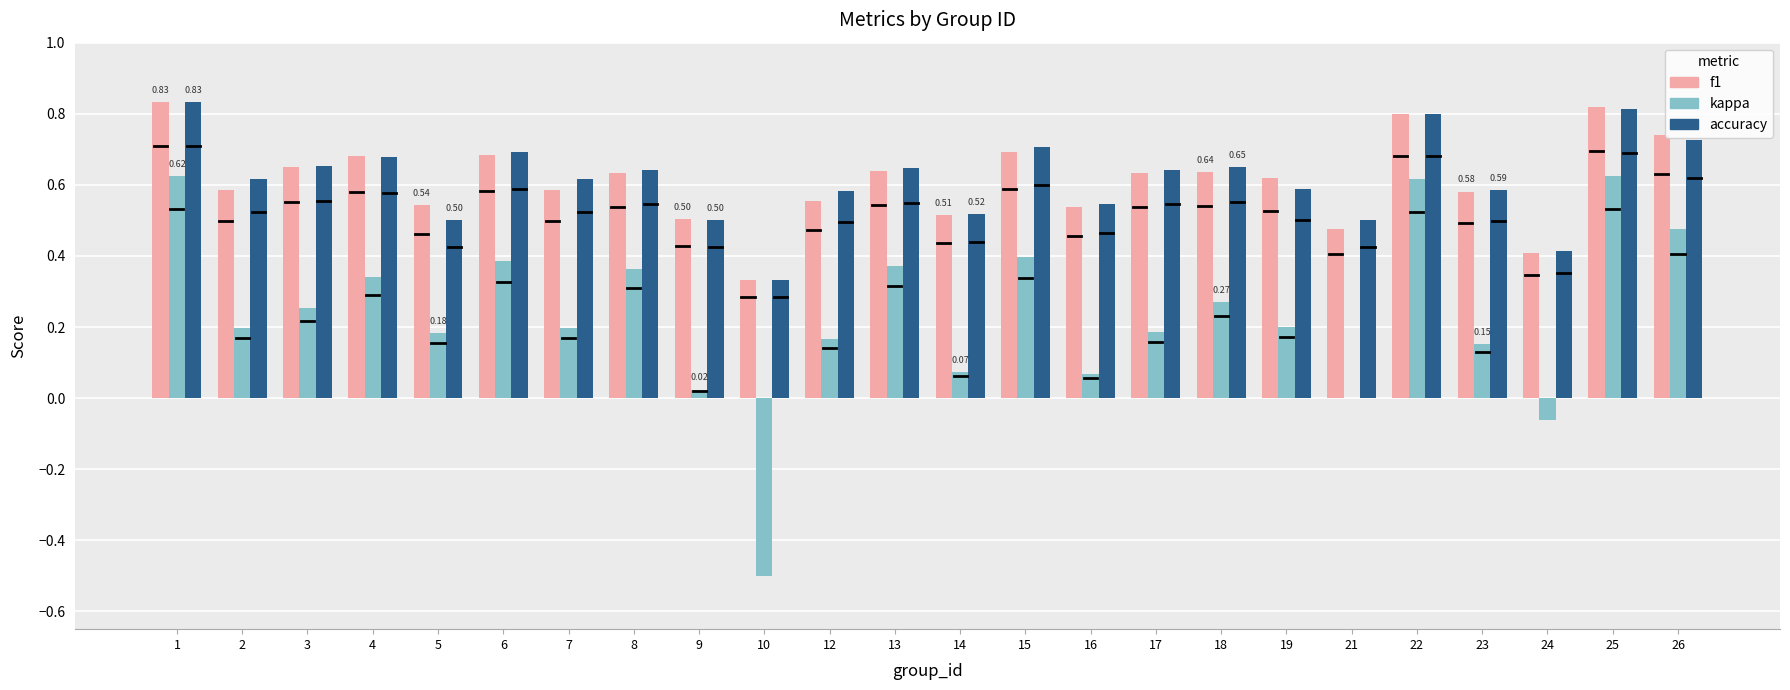

Between 10 and 13, which series saw the biggest shift?

kappa